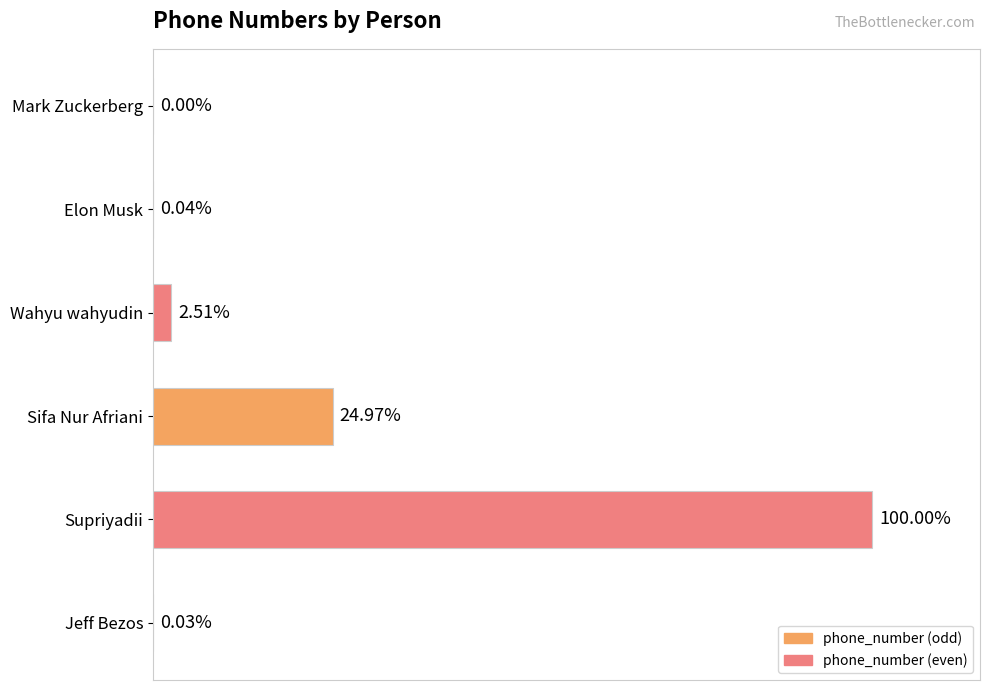

Are the bars horizontal?

Yes